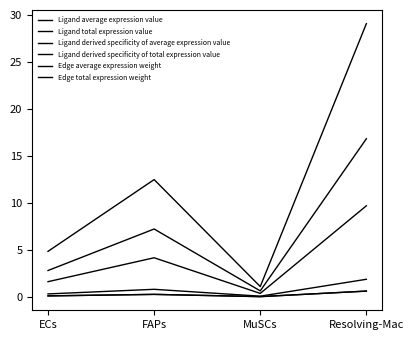

Does the chart display data point markers on the line(s)?

No